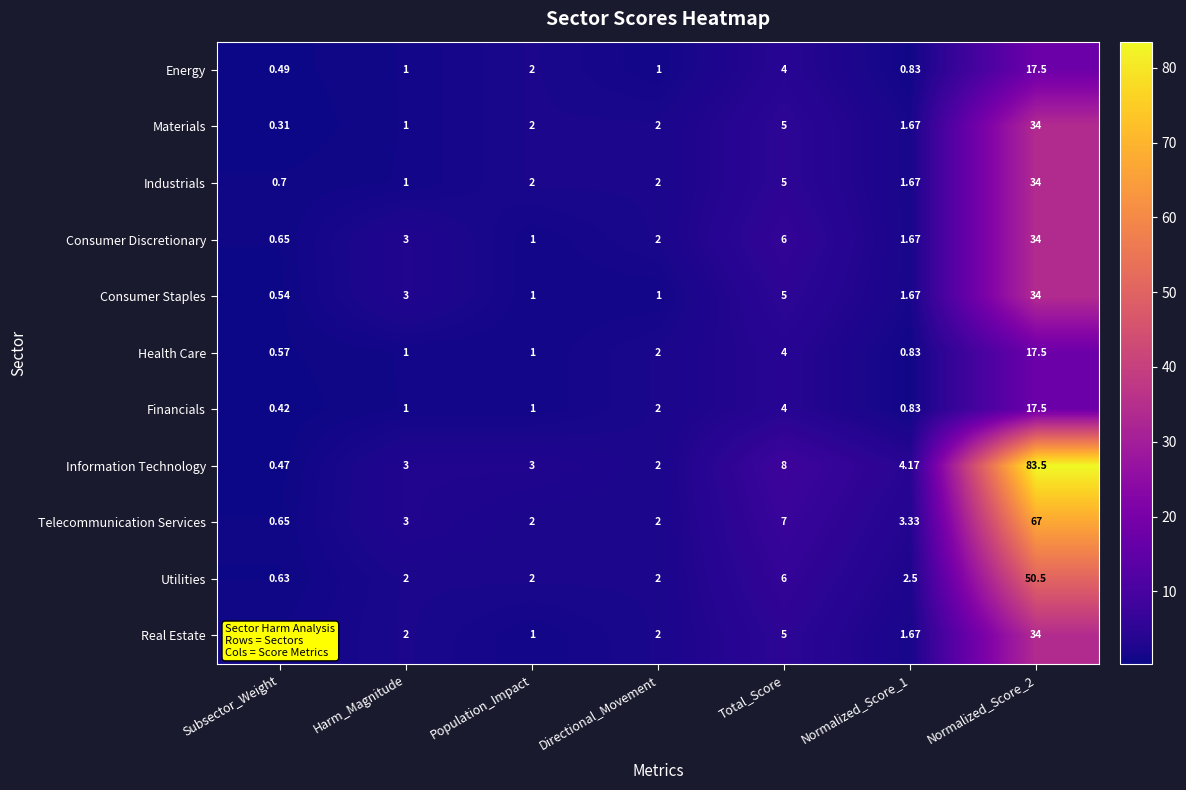

Which category has the lowest value across all series?

Subsector_Weight